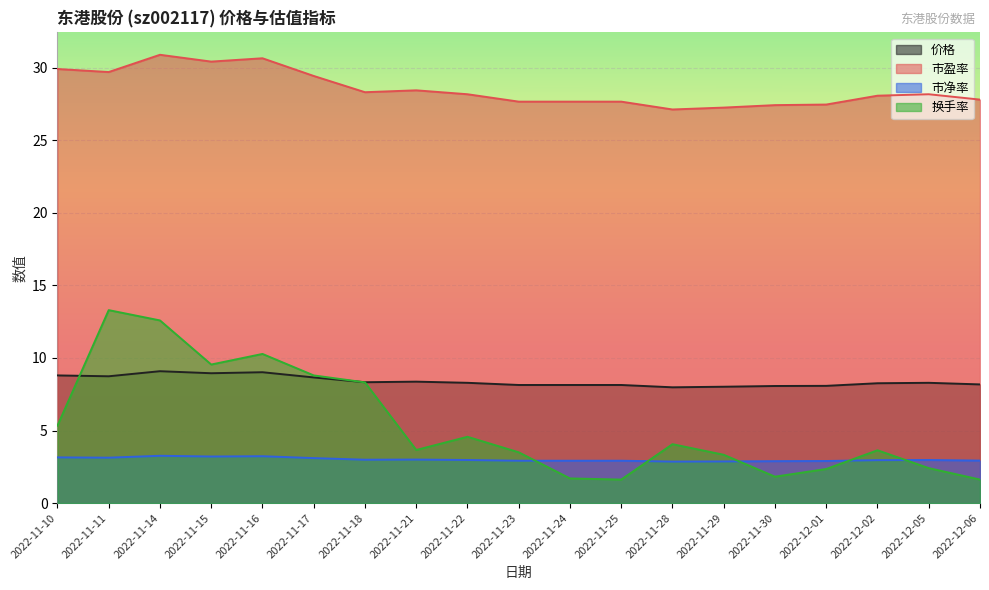

What are all the series names shown in the legend?

价格, 市盈率, 市净率, 换手率